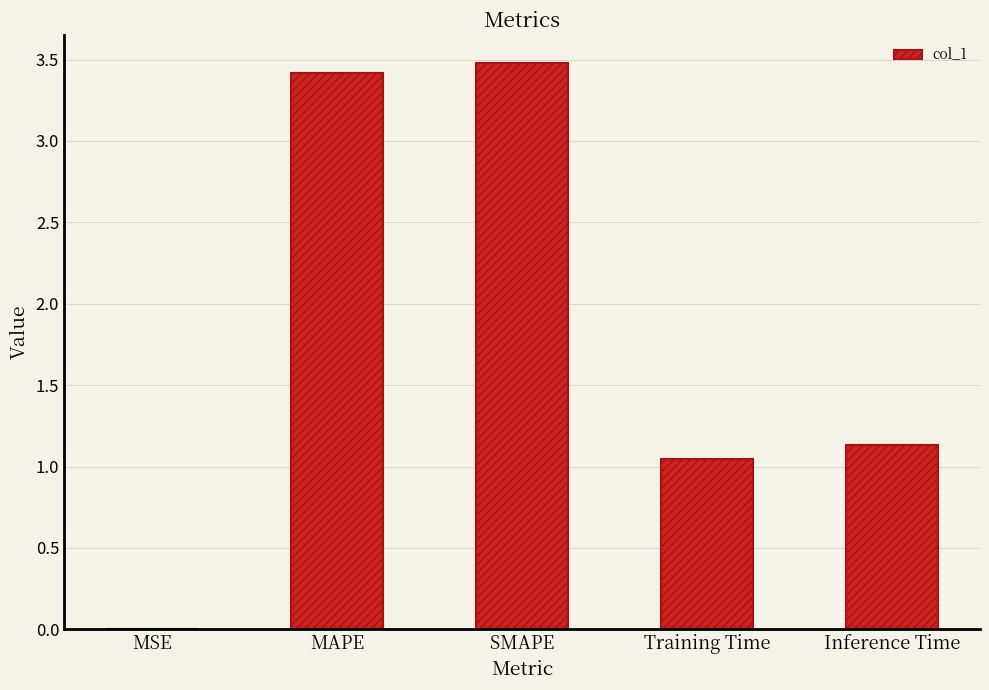

Where is the data nearest to the value 1?

Training Time